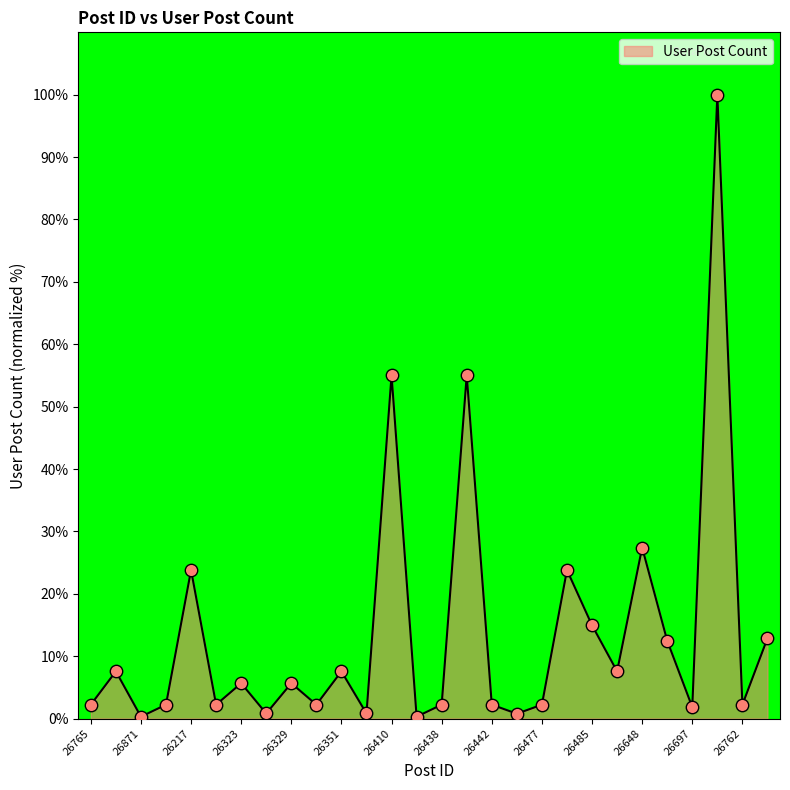

What is the greatest value displayed?

100.0